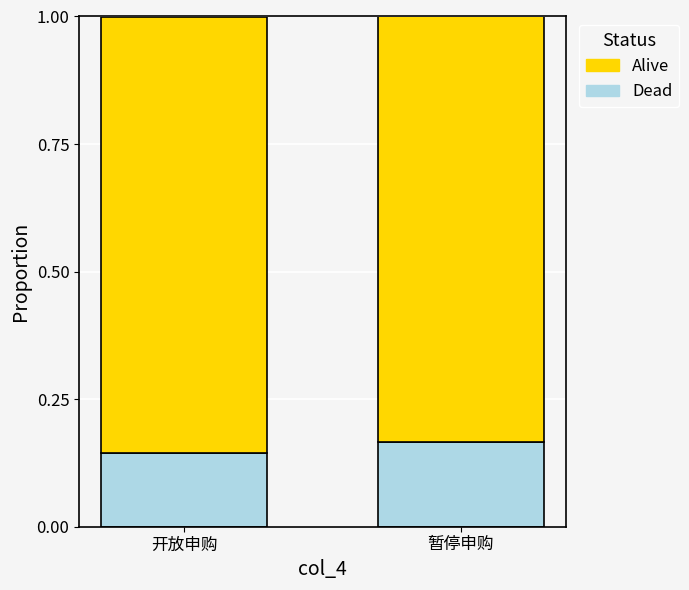

What is the sum of the Dead values at 暂停申购 and 开放申购?

0.3